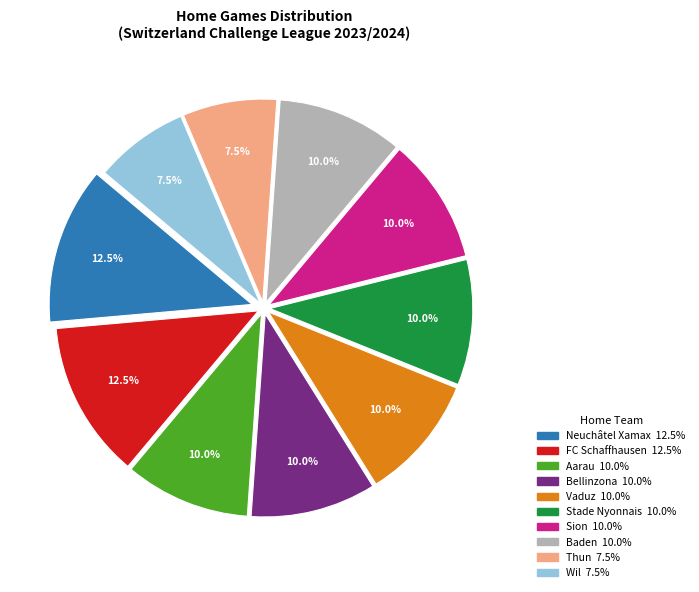

Is there a majority slice in this chart?

No